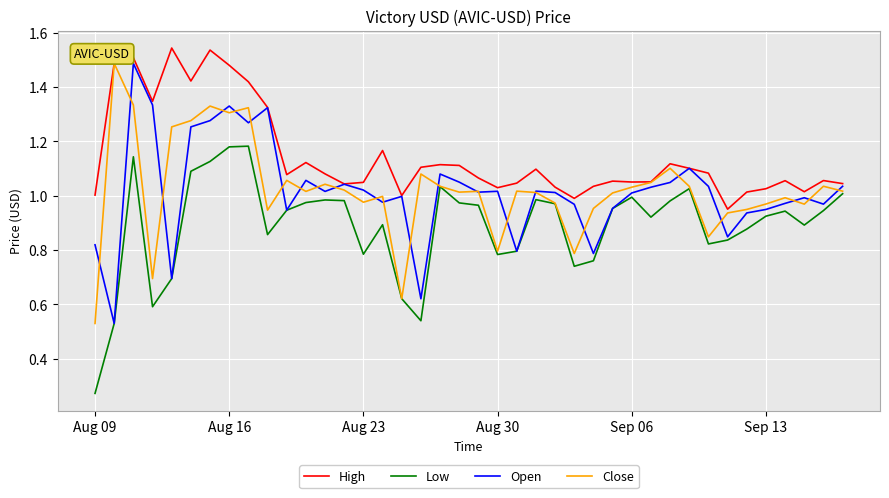

True or false: High and Low cross at least once.

False